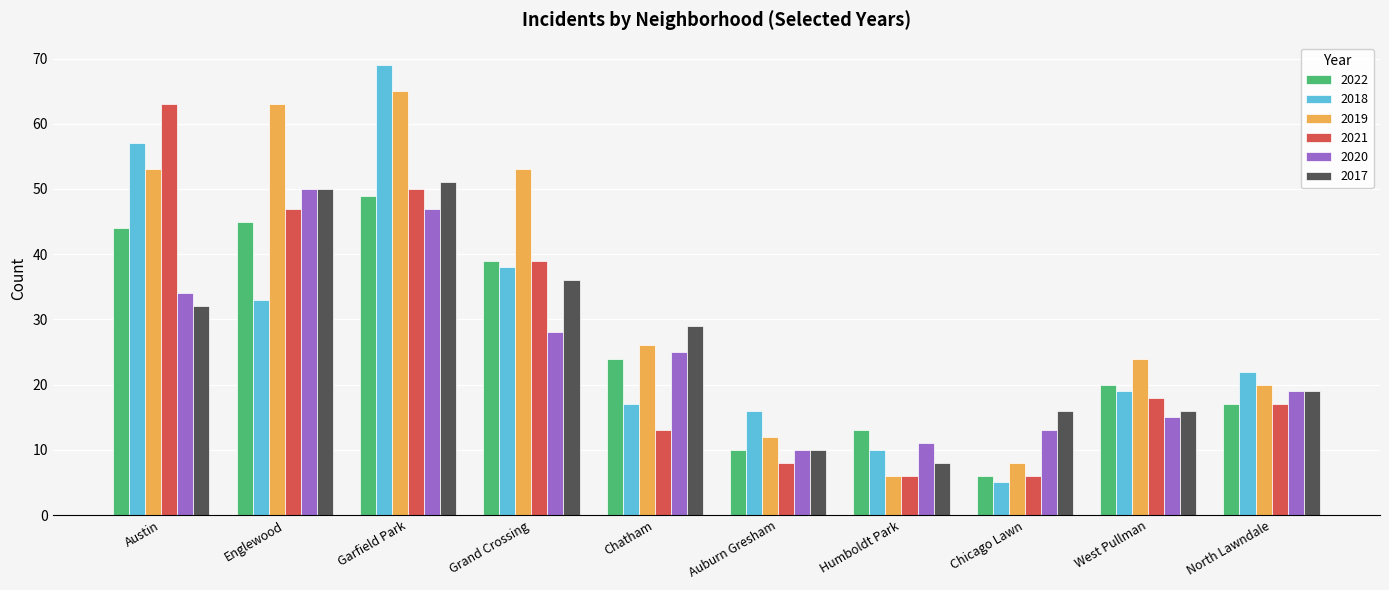

What is the value of the 2018 bar at the 1st from the left?

57